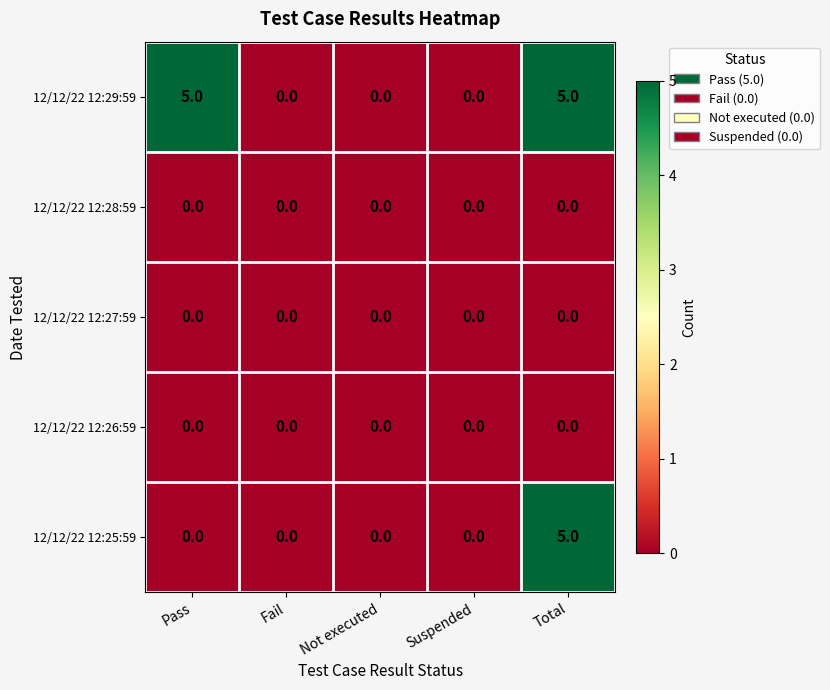

Is it true that 12/12/22 12:29:59 equals 0 at Suspended?

True